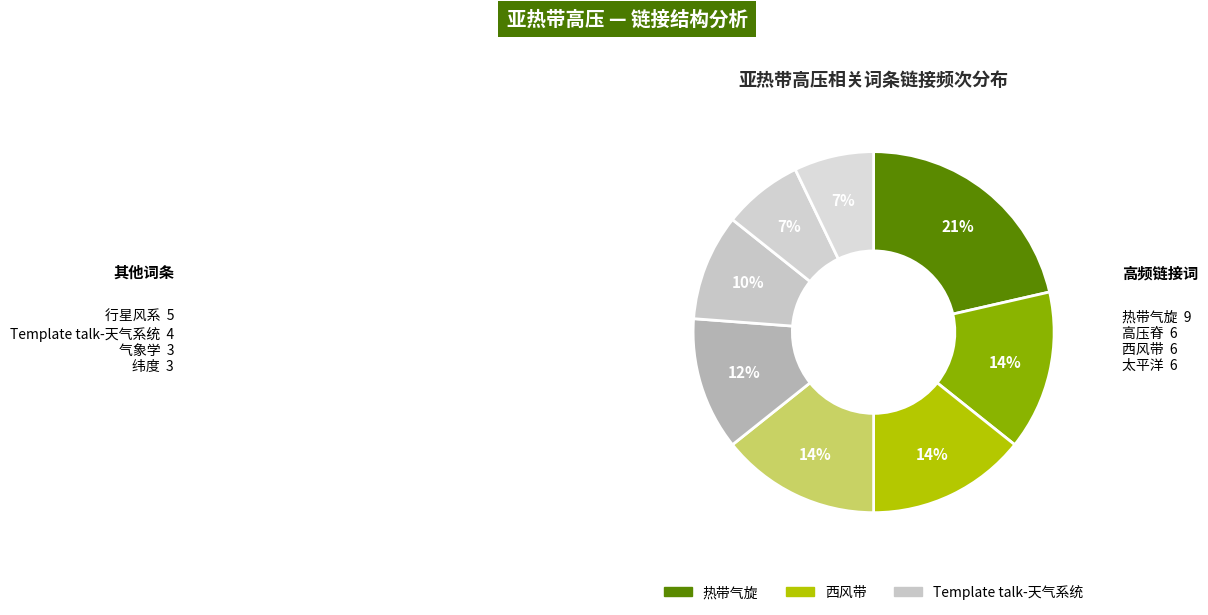

Count the number of slices in the pie.

8